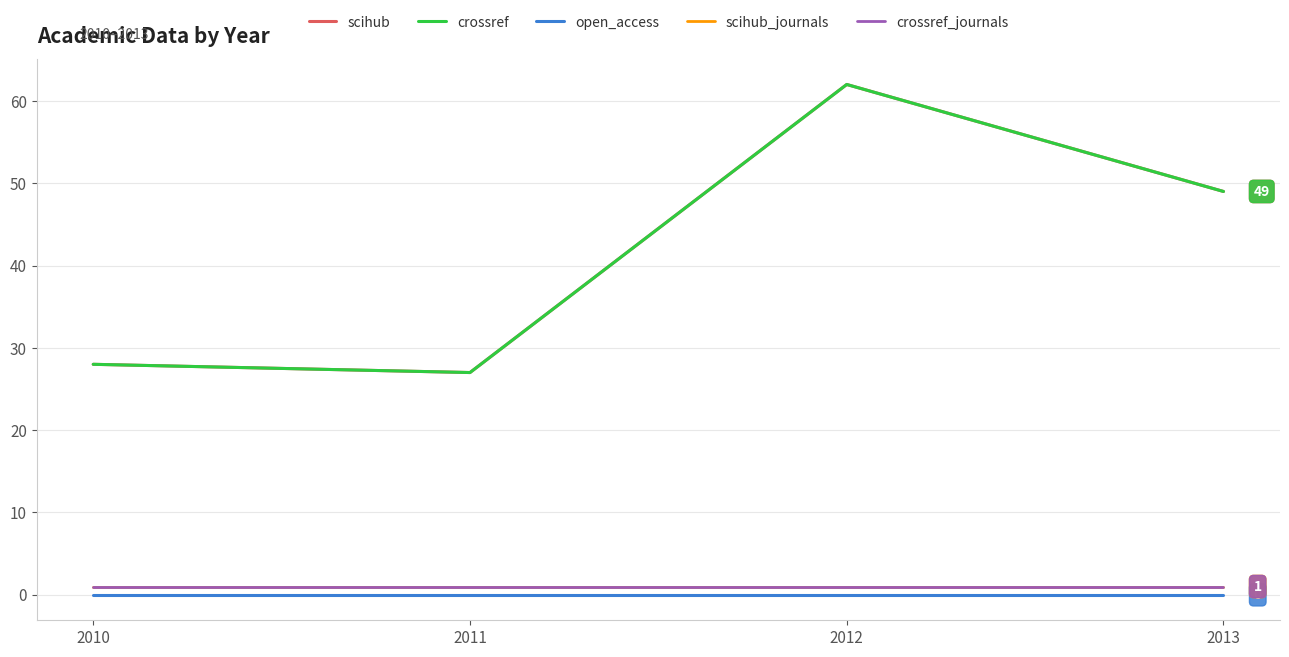

Does the chart display data point markers on the line(s)?

No